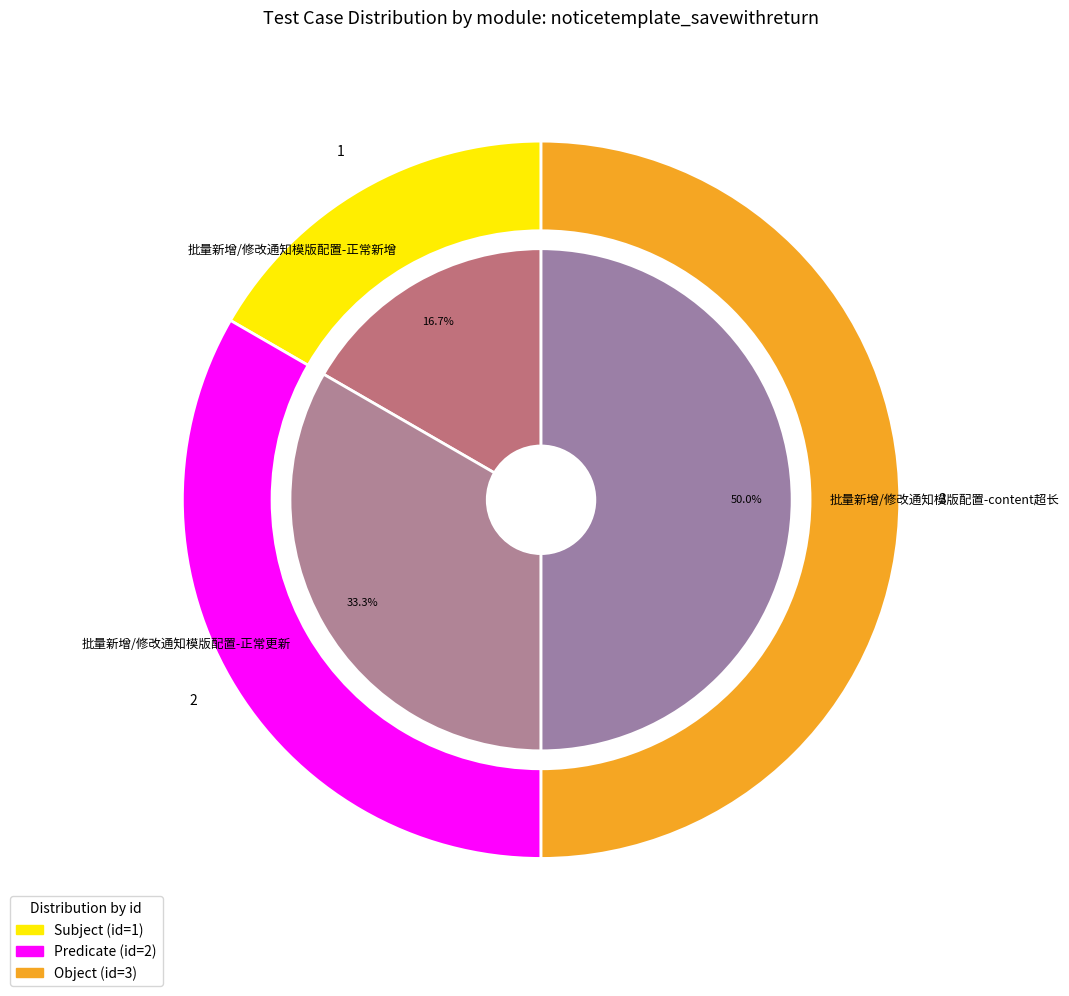

To the nearest percent, what percentage of the pie is 批量新增/修改通知模版配置-正常更新?

33%